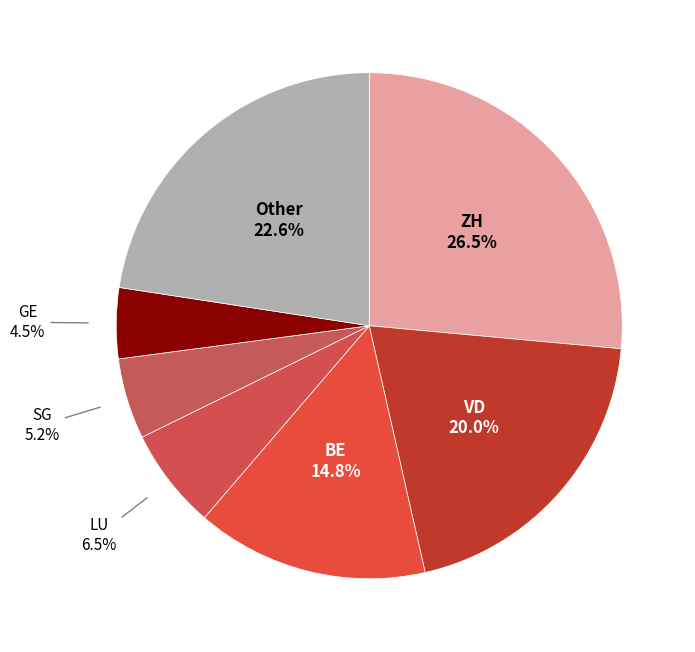

Do LU and ZH together represent more than half of the pie?

No